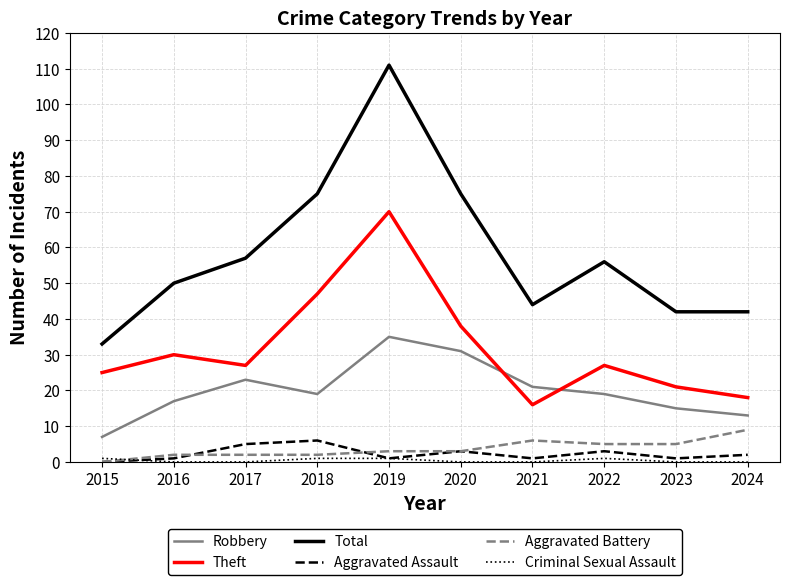

What is the difference between the Aggravated Assault values at 2016 and 2015?

1